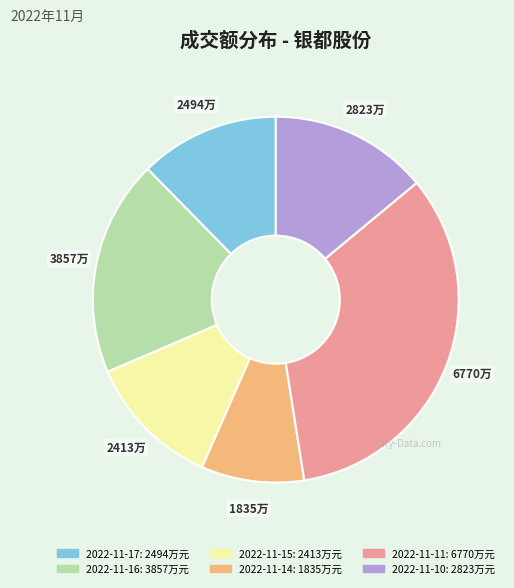

Which slice is the smallest?

2022-11-14